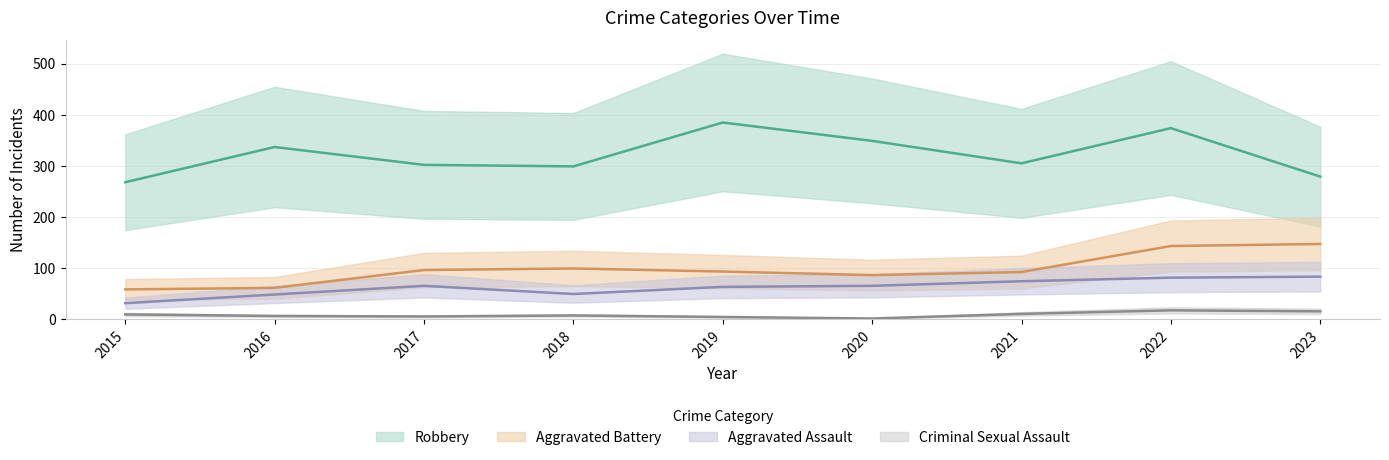

True or false: Criminal Sexual Assault has more than 1 interior local peaks.

True